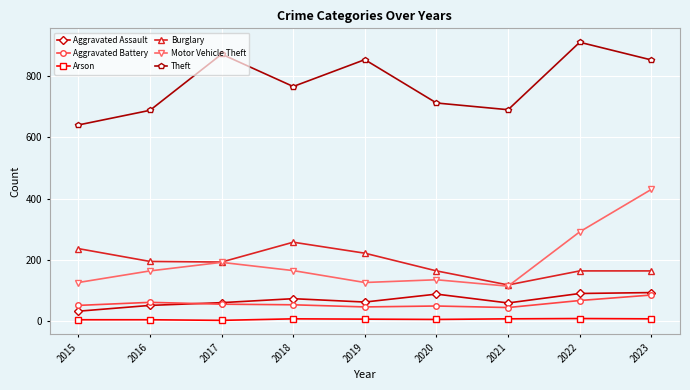

The value of Motor Vehicle Theft at 2020 is 134. True or false?

True